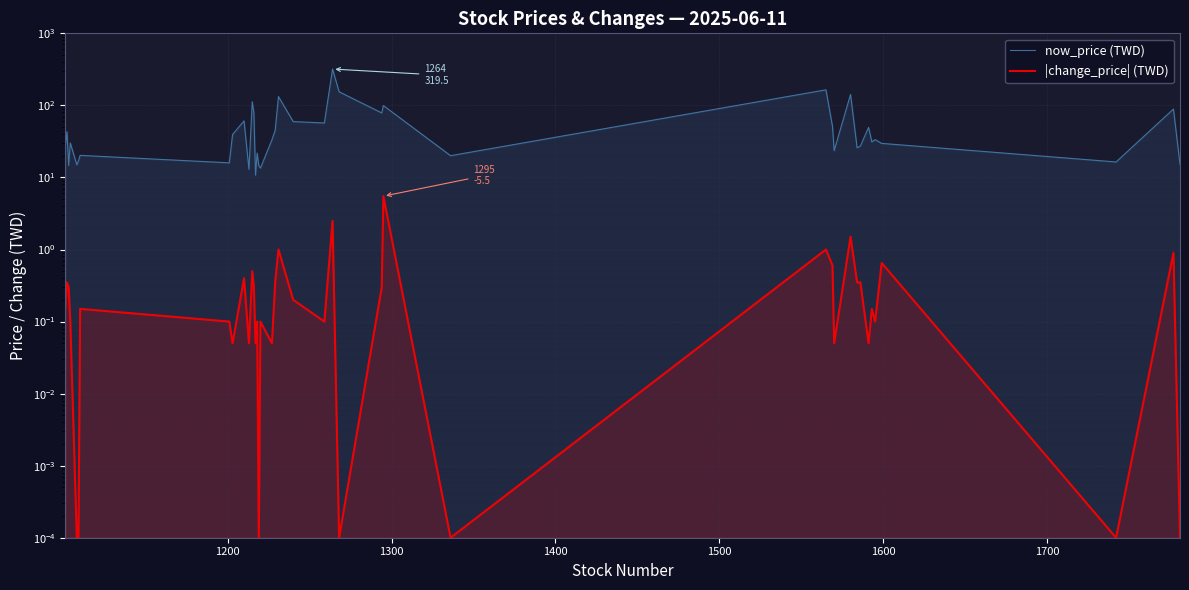

What is the label of the 38th point from the right?

1300